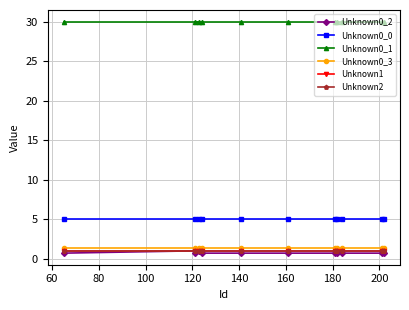

At 80, list the series in order from smallest to largest.

Unknown0_2, Unknown1, Unknown2, Unknown0_3, Unknown0_0, Unknown0_1